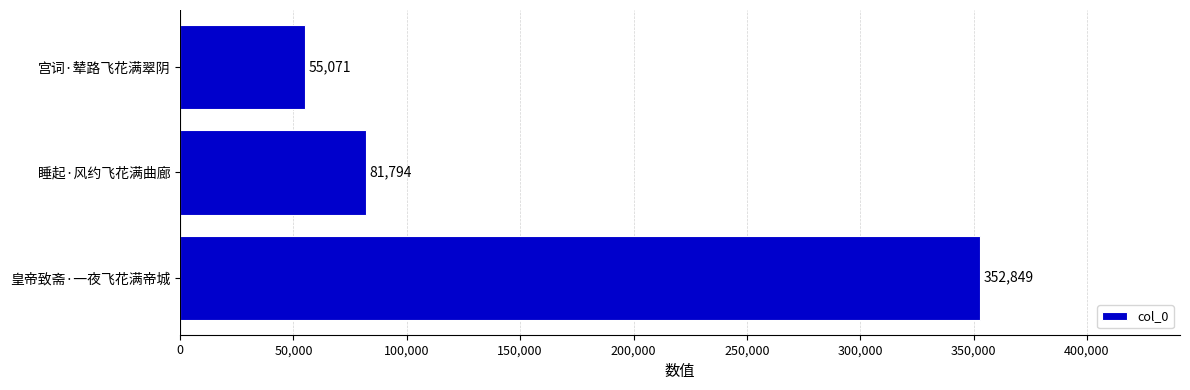

List the labels in order of value, smallest first.

宫词·辇路飞花满翠阴, 睡起·风约飞花满曲廊, 皇帝致斋·一夜飞花满帝城